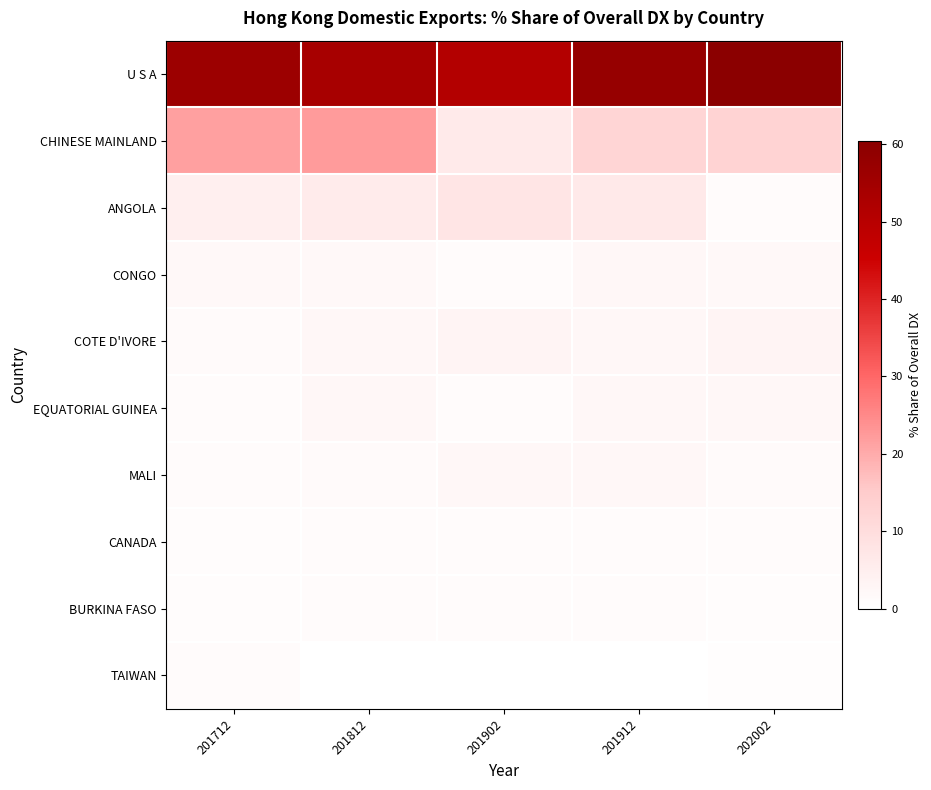

Reading left to right, extract all data points from this chart.

U S A: 201712=56.2	201812=53.8	201902=50.8	201912=57.6	202002=60.4
CHINESE MAINLAND: 201712=21.6	201812=22.4	201902=6.3	201912=12.4	202002=13.0
ANGOLA: 201712=4.9	201812=5.9	201902=7.6	201912=6.4	202002=1.4
CONGO: 201712=2.1	201812=2.1	201902=1.4	201912=2.2	202002=2.1
COTE D'IVORE: 201712=1.6	201812=2.4	201902=3.2	201912=2.6	202002=3.2
EQUATORIAL GUINEA: 201712=1.2	201812=2.2	201902=1.2	201912=2.2	202002=2.4
MALI: 201712=1.3	201812=1.5	201902=2.5	201912=2.2	202002=1.5
CANADA: 201712=0.8	201812=1.4	201902=1.1	201912=1.3	202002=1.2
BURKINA FASO: 201712=0.7	201812=1.3	201902=1.3	201912=1.2	202002=0.9
TAIWAN: 201712=1.3	201812=0.0	201902=0.1	201912=0.0	202002=0.6